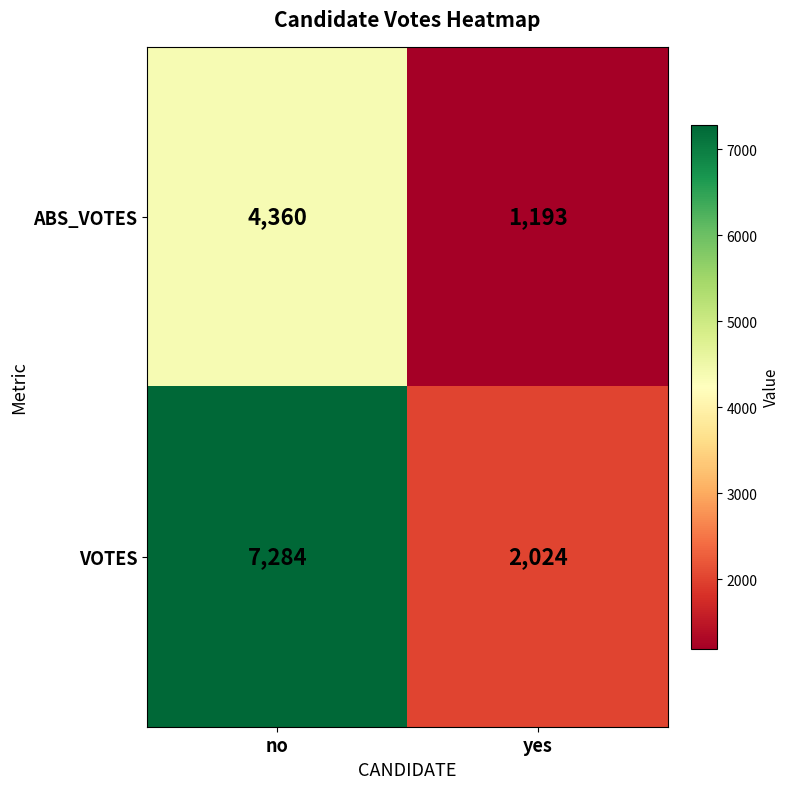

What is the sum of the VOTES values at yes and no?

9308